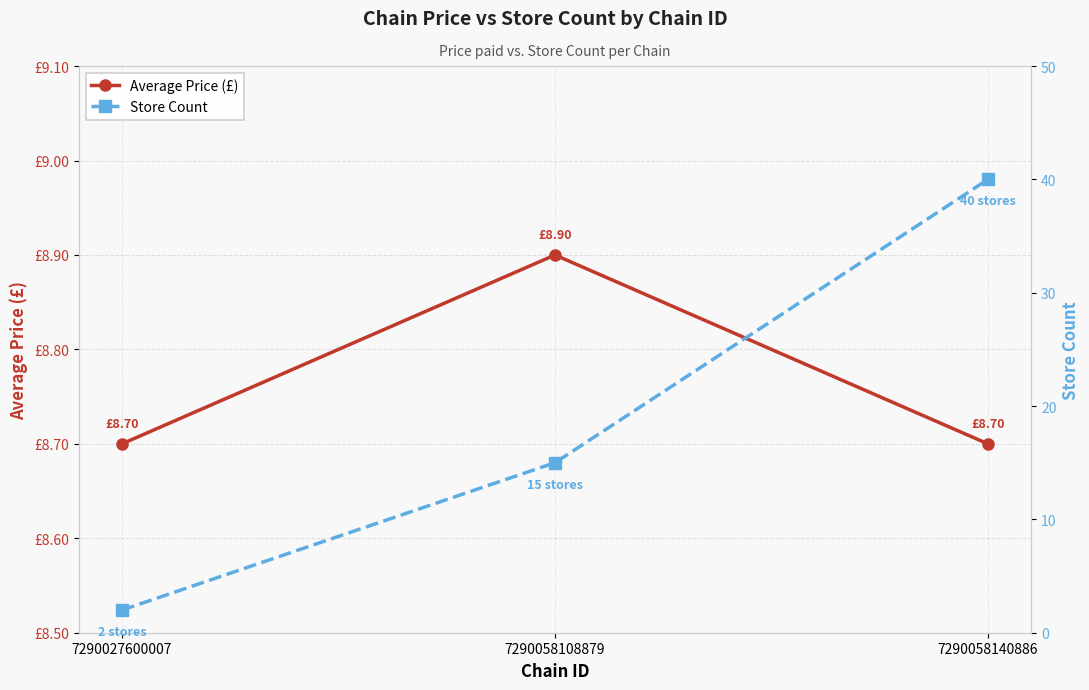

The value of Average Price (£) at 7290058108879 is 3.3. True or false?

False